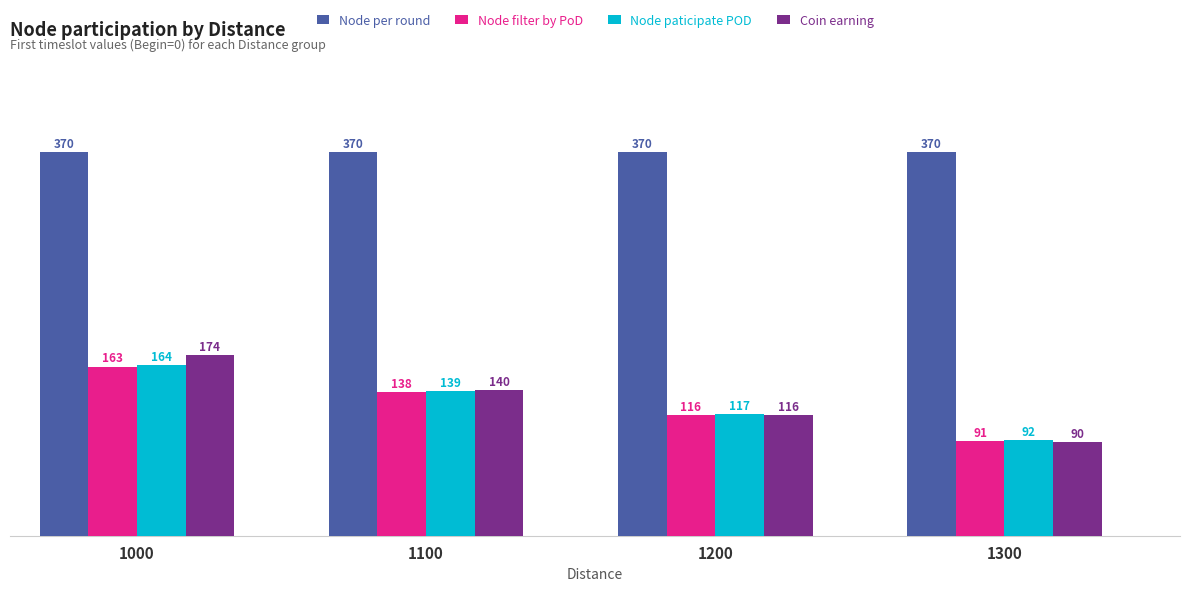

How many values in the Node paticipate POD series are below 139?

2